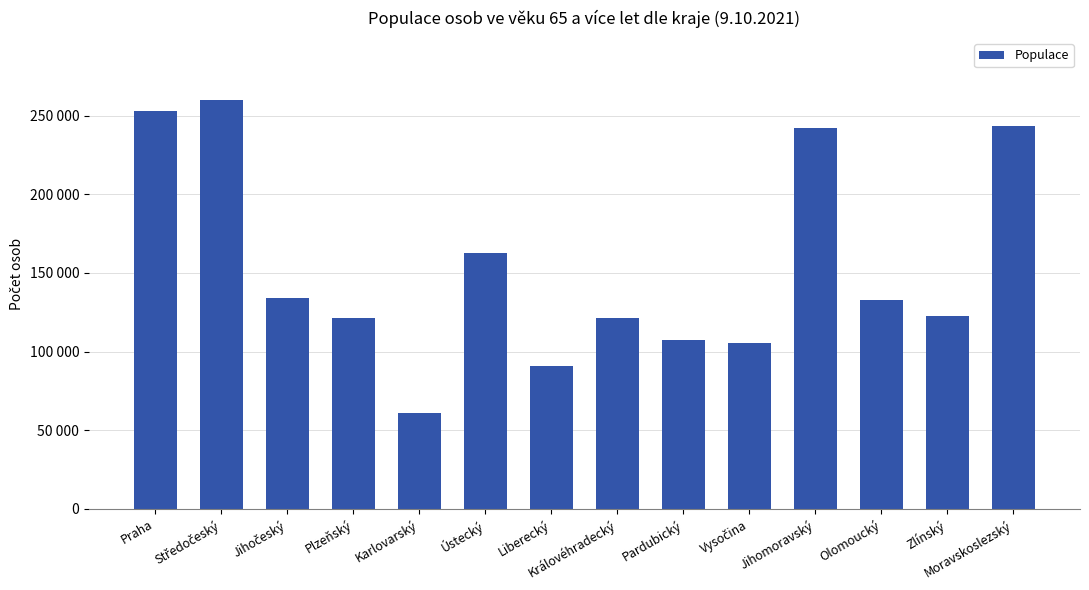

Reading right to left, extract all data points from this chart.

Moravskoslezský=243130	Zlínský=122532	Olomoucký=132715	Jihomoravský=241897	Vysočina=105748	Pardubický=107631	Královéhradecký=121170	Liberecký=90819	Ústecký=162953	Karlovarský=60784	Plzeňský=121635	Jihočeský=134019	Středočeský=260178	Praha=253111